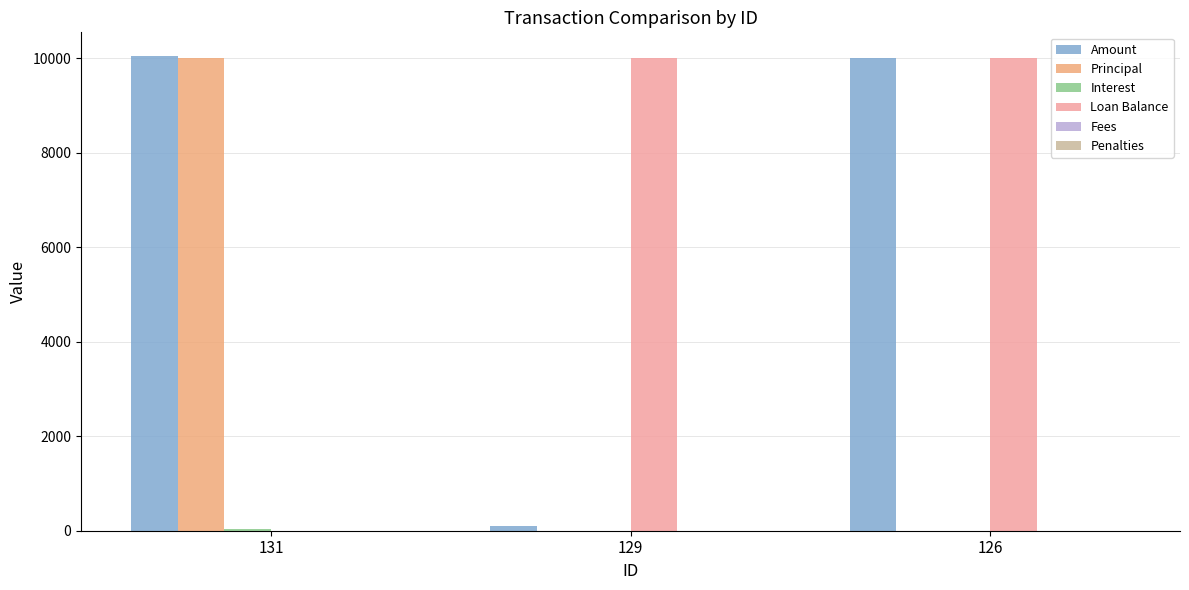

What is the greatest value displayed?

10046.0